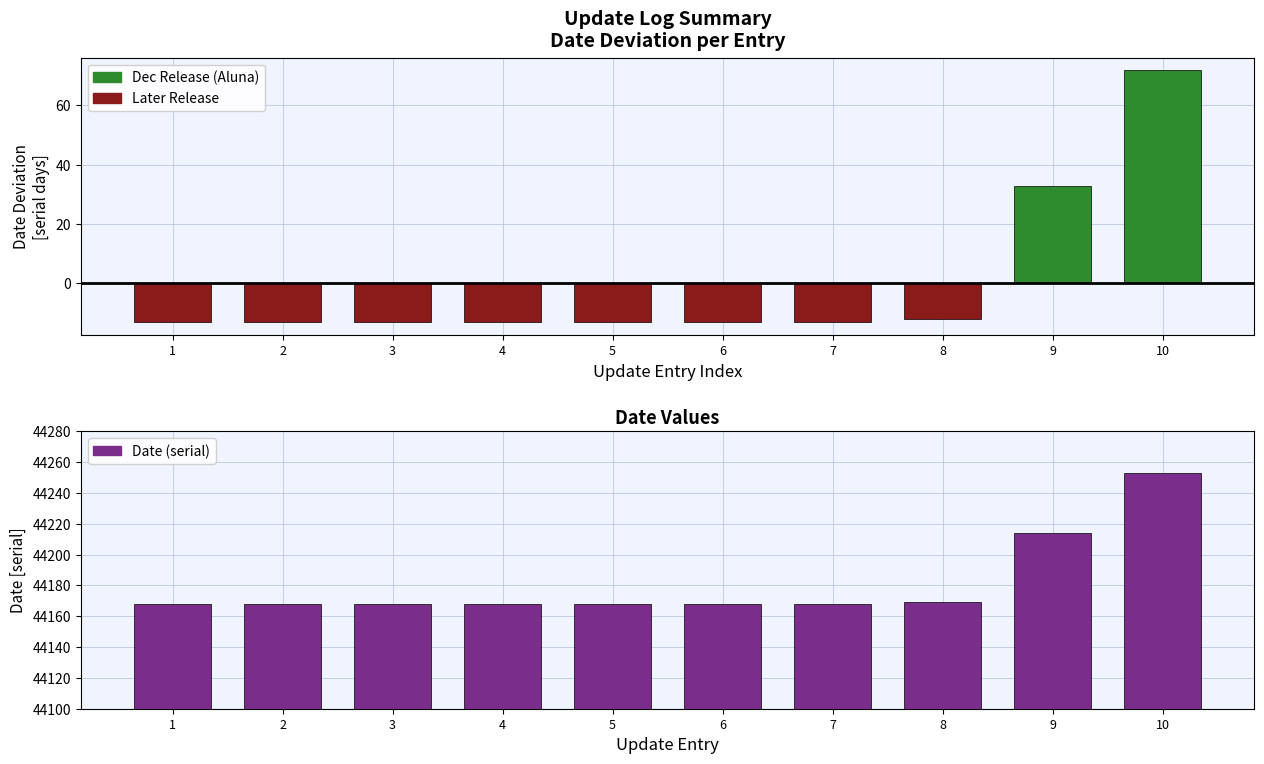

What is the approximate value at 10, to the nearest 10?

44250